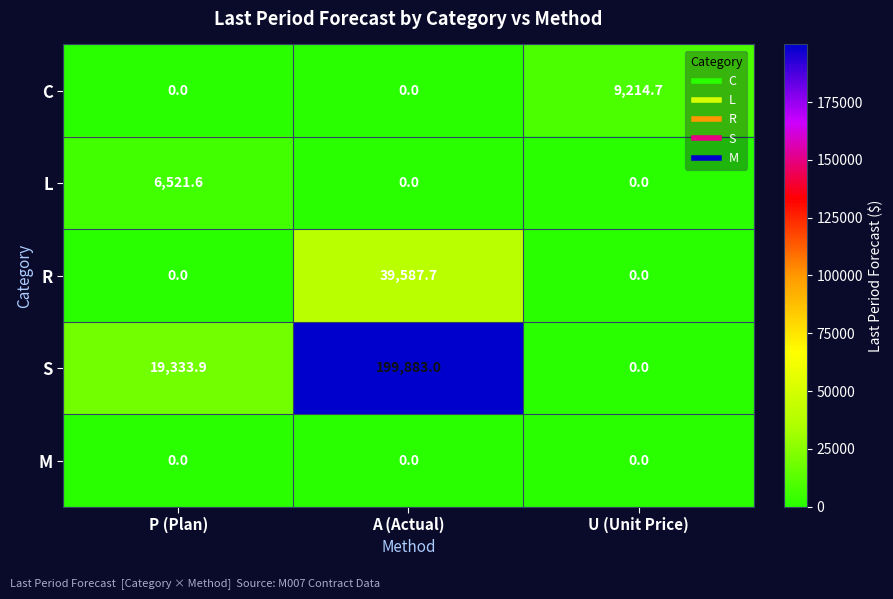

What is the average value of the S series?

73072.3